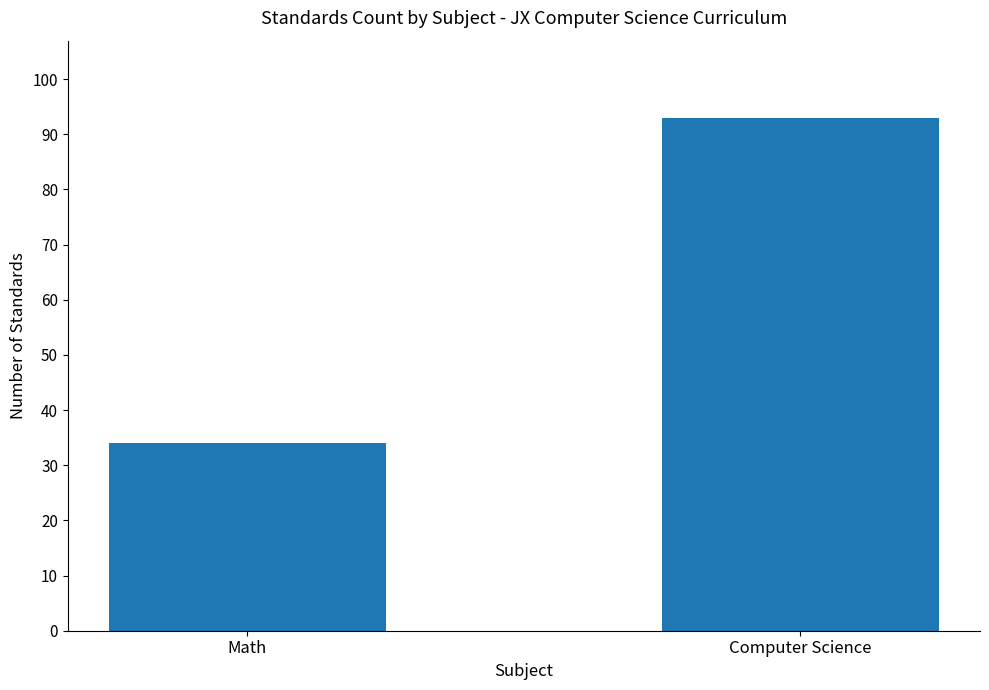

What is the ratio of the value at Computer Science to the value at Math?

2.7